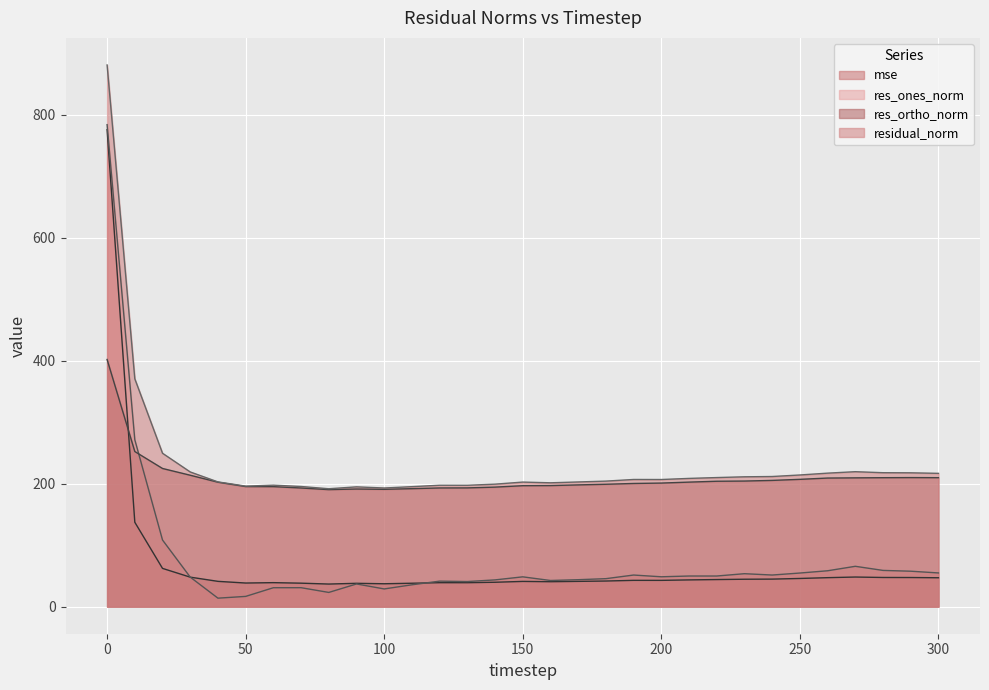

Reading left to right, list all the values displayed in this chart.

mse: 775.4	137.2	62.2	47.9	41.1	38.4	39.0	38.2	36.7	37.9	37.2	38.0	38.9	38.9	39.6	41.0	40.5	41.1	41.6	42.7	42.7	43.5	44.0	44.6	44.8	45.8	47.1	48.1	47.4	47.3	47.0
res_ones_norm: 783.6	271.3	108.3	48.0	13.8	16.6	30.7	30.8	23.1	36.9	28.8	35.5	41.4	40.8	43.5	48.4	42.5	43.8	45.5	51.4	48.5	49.8	49.8	53.6	51.4	54.6	58.3	65.6	58.9	57.6	54.8
res_ortho_norm: 401.8	252.2	224.6	213.6	202.3	195.2	195.1	192.9	190.2	191.2	190.7	191.8	192.9	193.0	194.3	196.6	196.8	197.9	198.9	200.2	200.9	202.4	203.8	204.2	205.2	206.9	209.0	209.4	209.6	209.8	209.7
residual_norm: 880.6	370.4	249.4	218.9	202.8	195.9	197.5	195.3	191.6	194.7	192.9	195.0	197.4	197.3	199.1	202.5	201.3	202.7	204.1	206.7	206.7	208.5	209.8	211.1	211.5	214.0	217.0	219.4	217.7	217.6	216.7